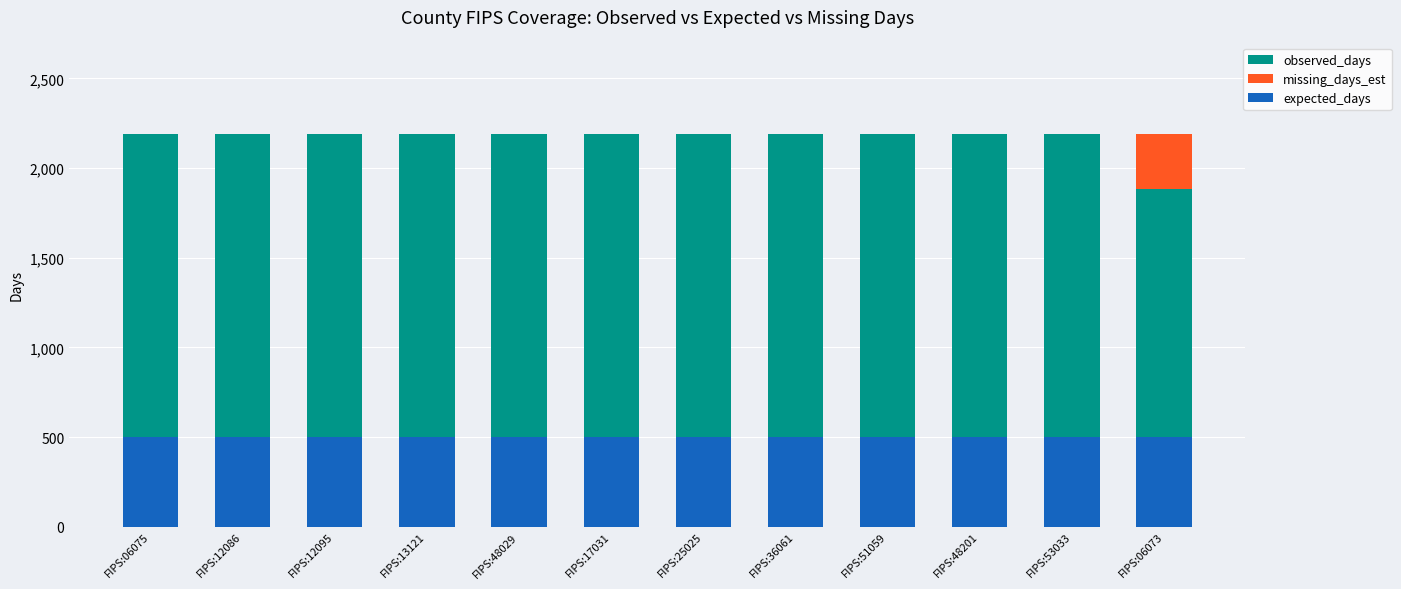

True or false: expected_days has a value of 500 at FIPS:06075.

True